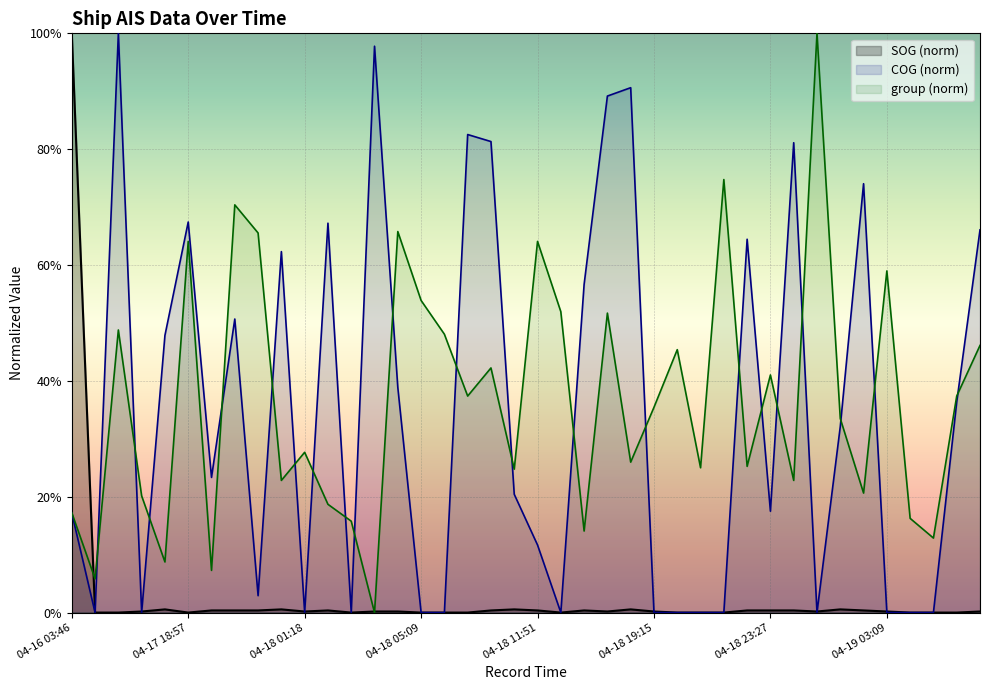

What is the maximum value shown in the chart?

100.0